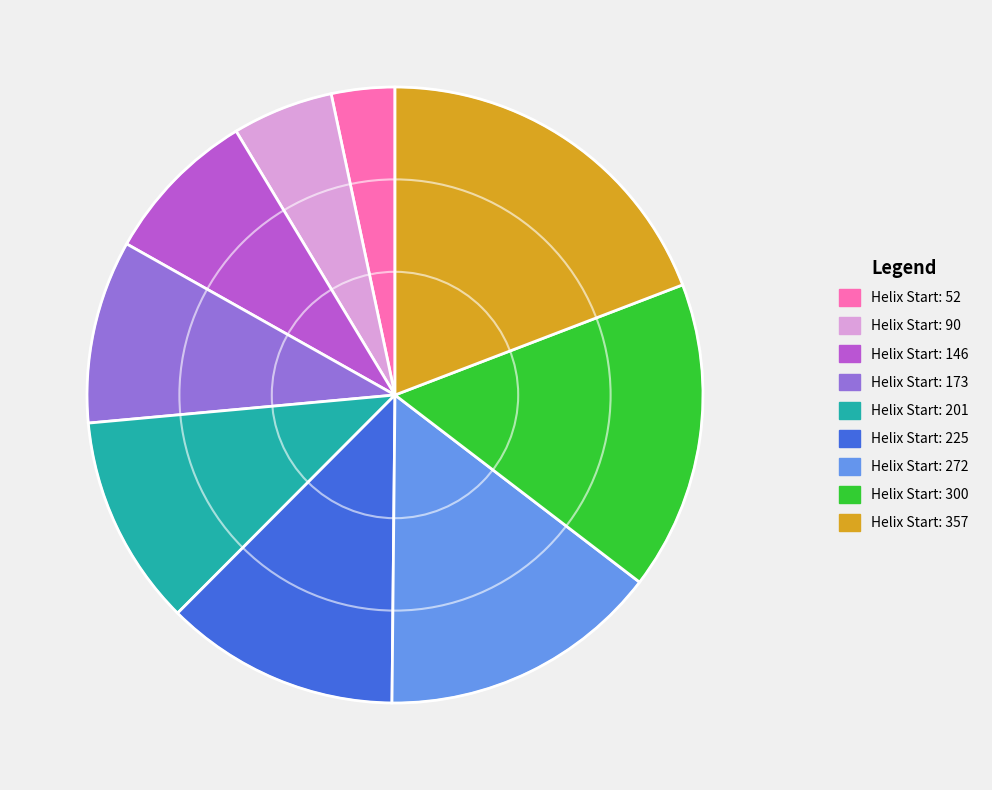

Is there any slice that represents more than half of the pie?

No